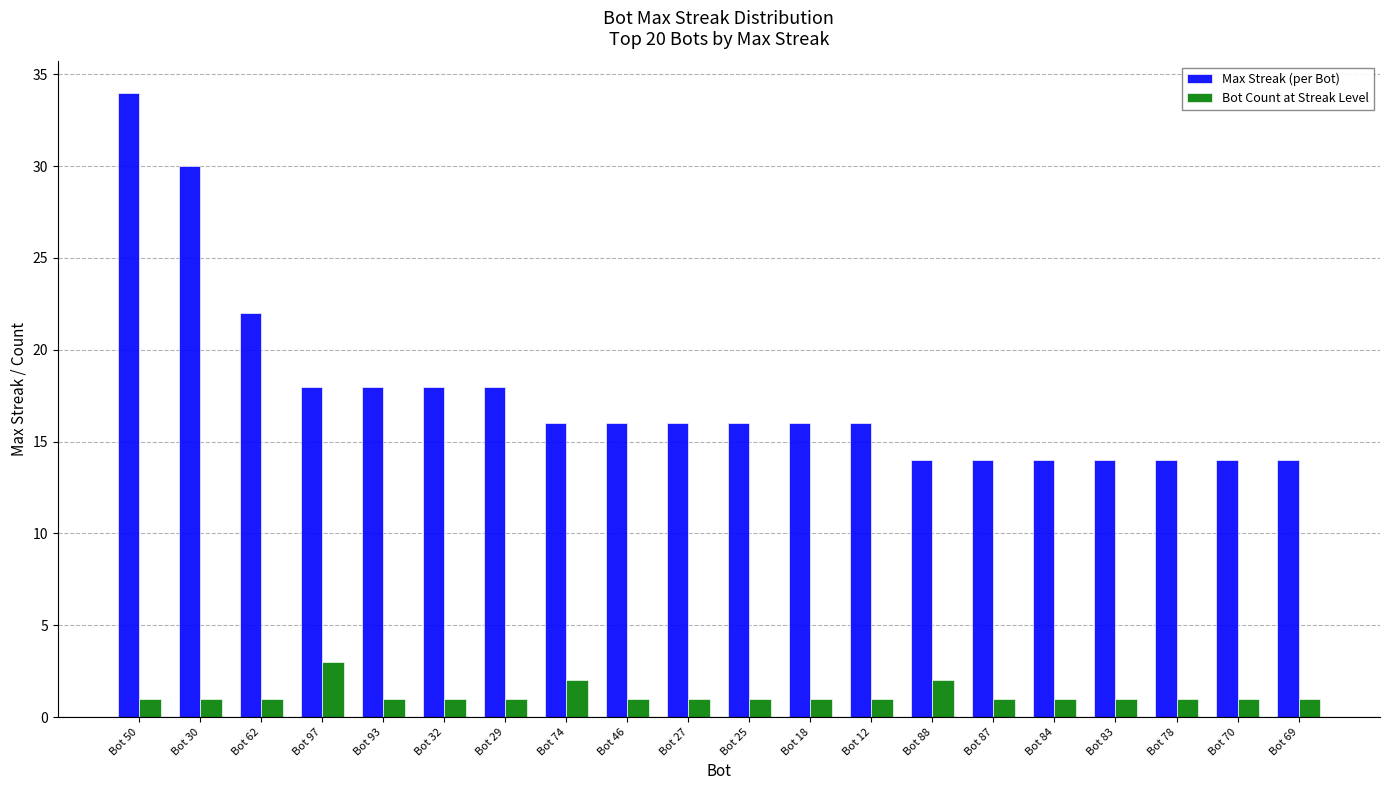

Where is Max Streak (per Bot) nearest to the value 24?

Bot 62